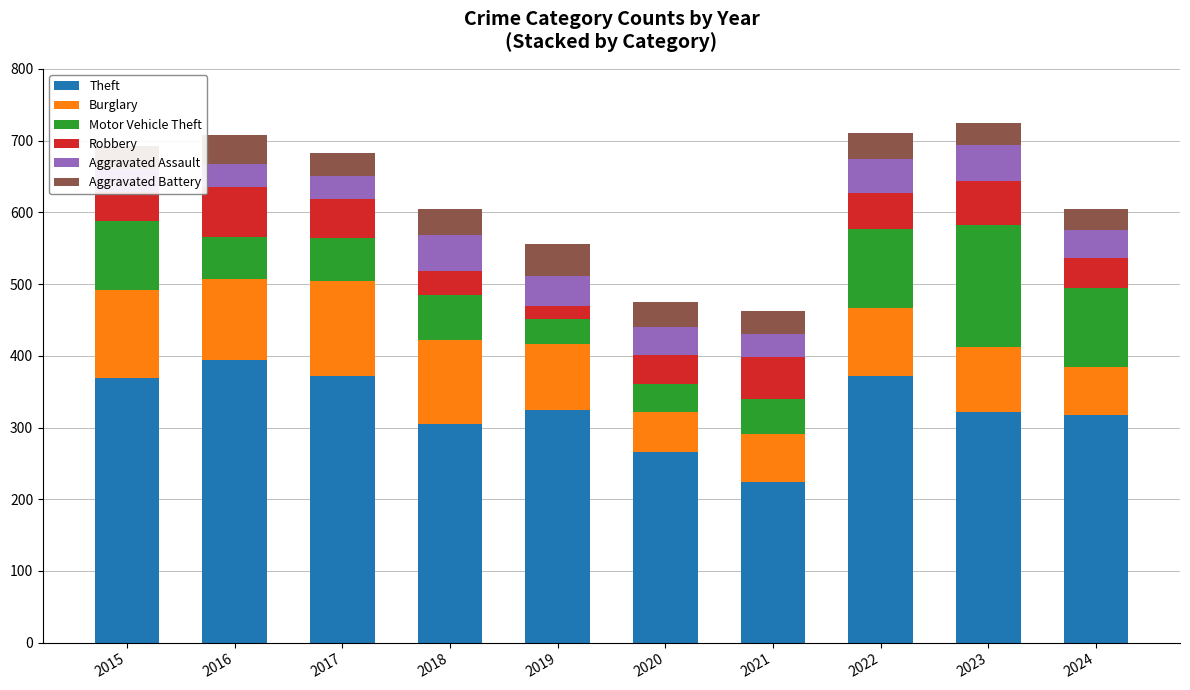

How many bars are there in total?

60